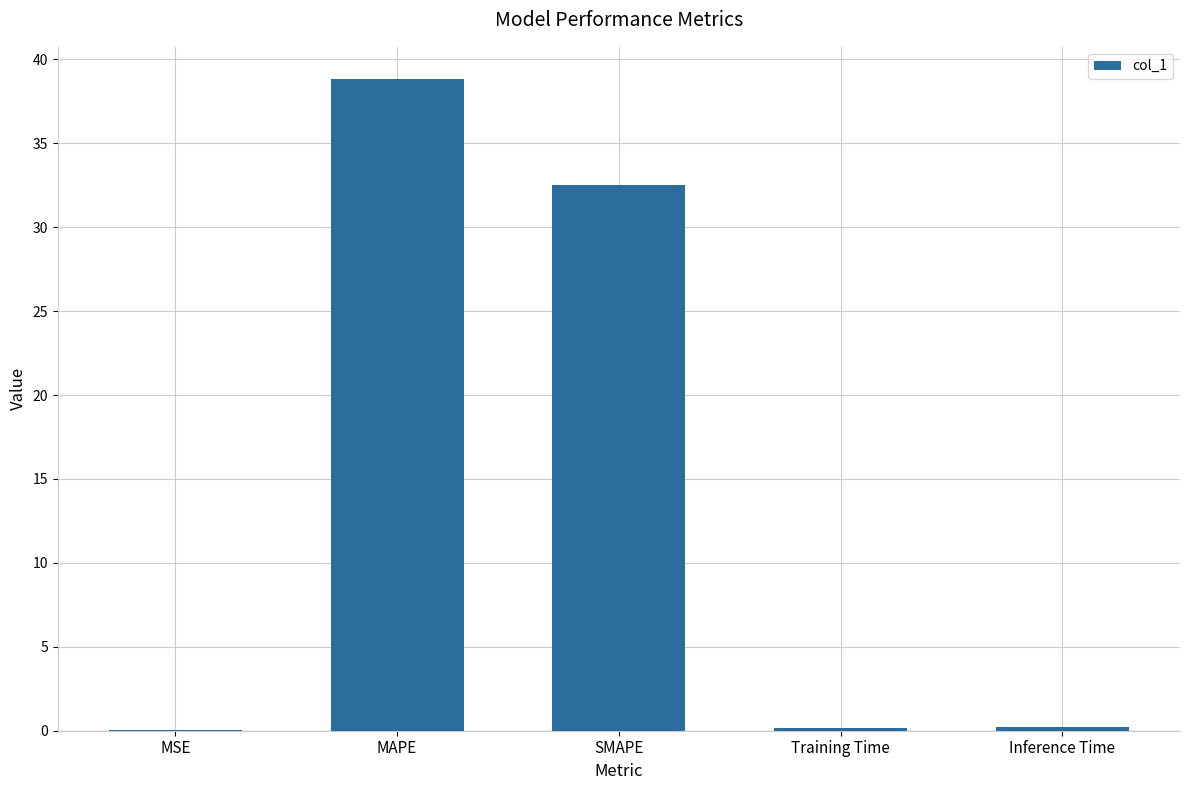

What is the sum of all values?

71.7